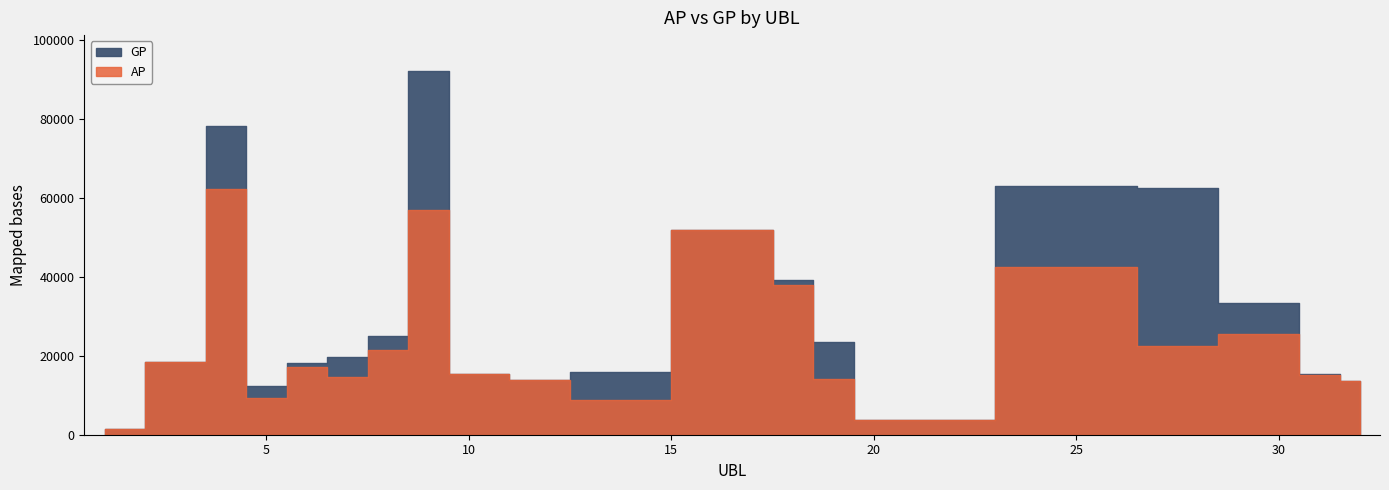

List the series in order of their peak value, highest first.

GP, AP